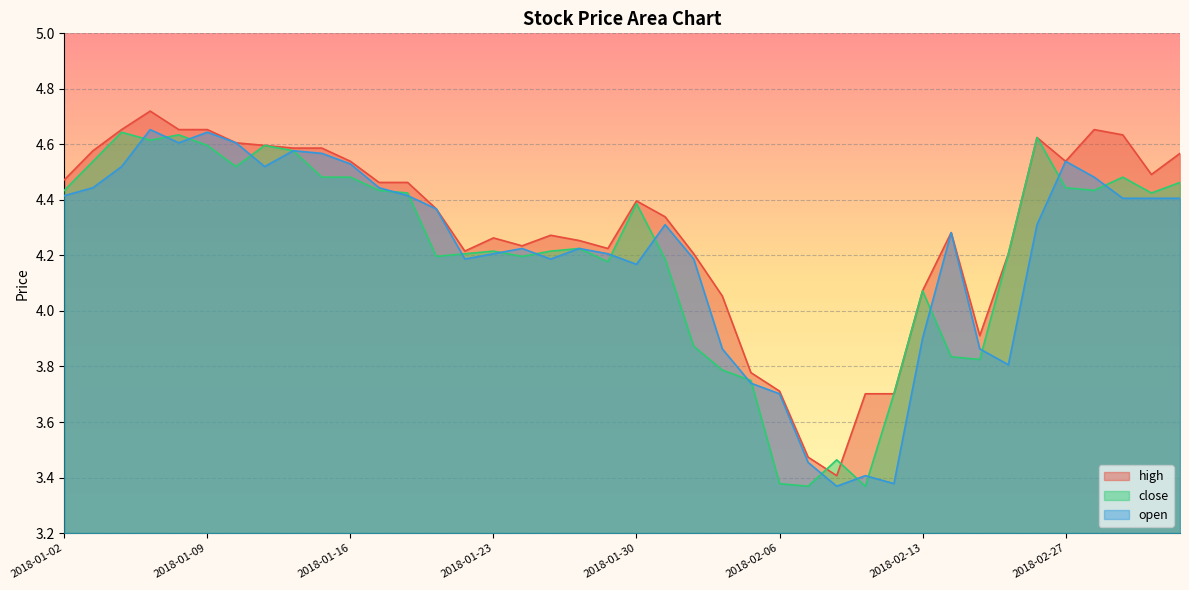

What is the difference between the highest and lowest values at 2018-01-04?

0.1